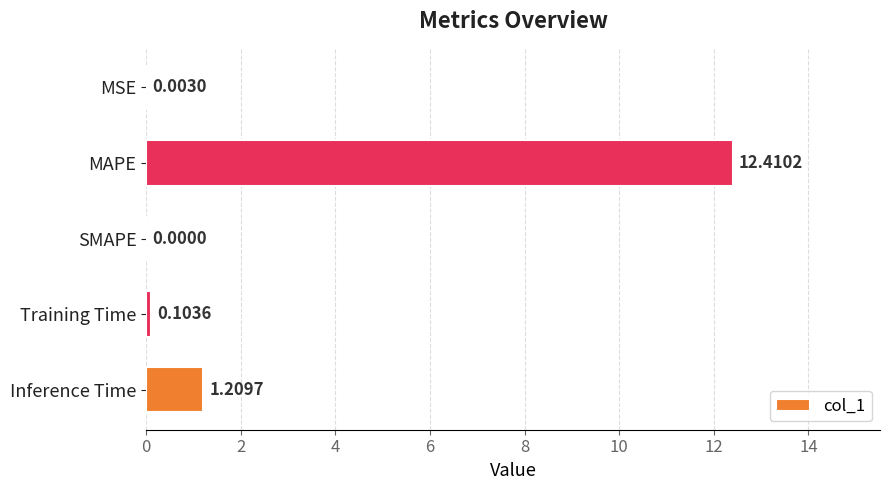

Where is the data nearest to the value 6?

Inference Time